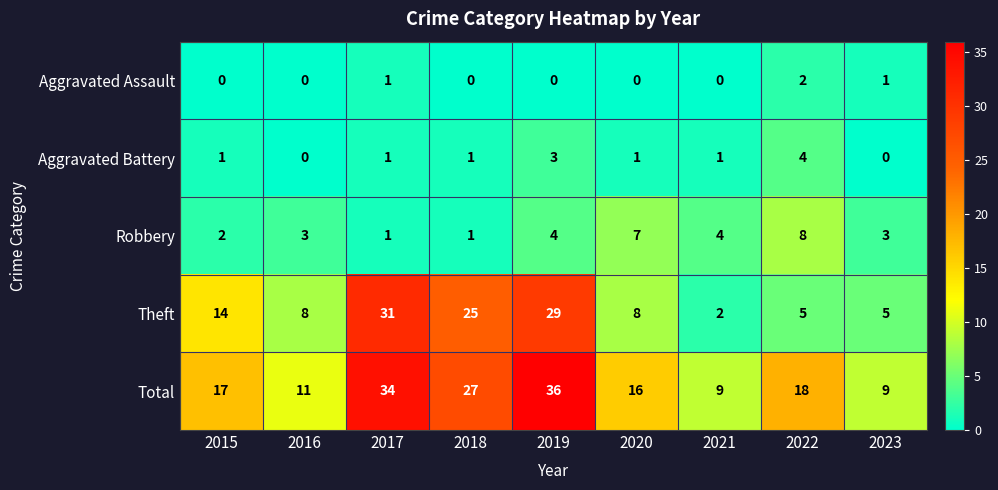

At 2023, list the series in order from largest to smallest.

Total, Theft, Robbery, Aggravated Assault, Aggravated Battery